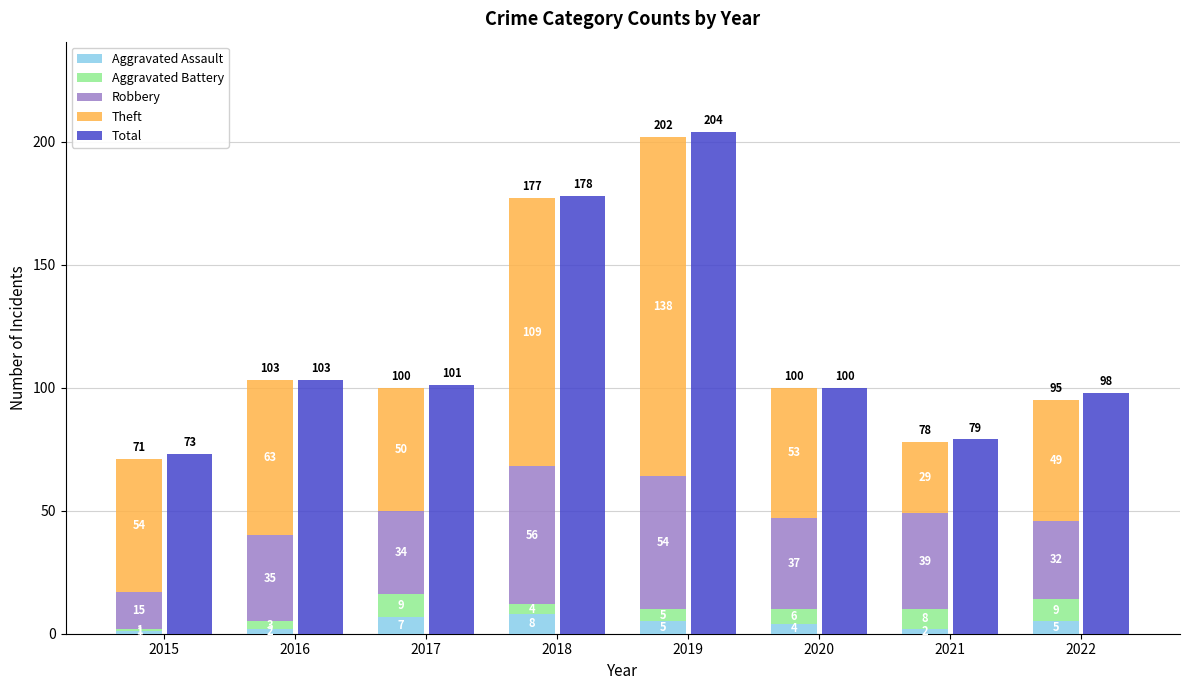

Reading left to right, what are all the values shown in this chart?

Aggravated Assault: 1	2	7	8	5	4	2	5
Aggravated Battery: 1	3	9	4	5	6	8	9
Robbery: 15	35	34	56	54	37	39	32
Theft: 54	63	50	109	138	53	29	49
Total: 73	103	101	178	204	100	79	98